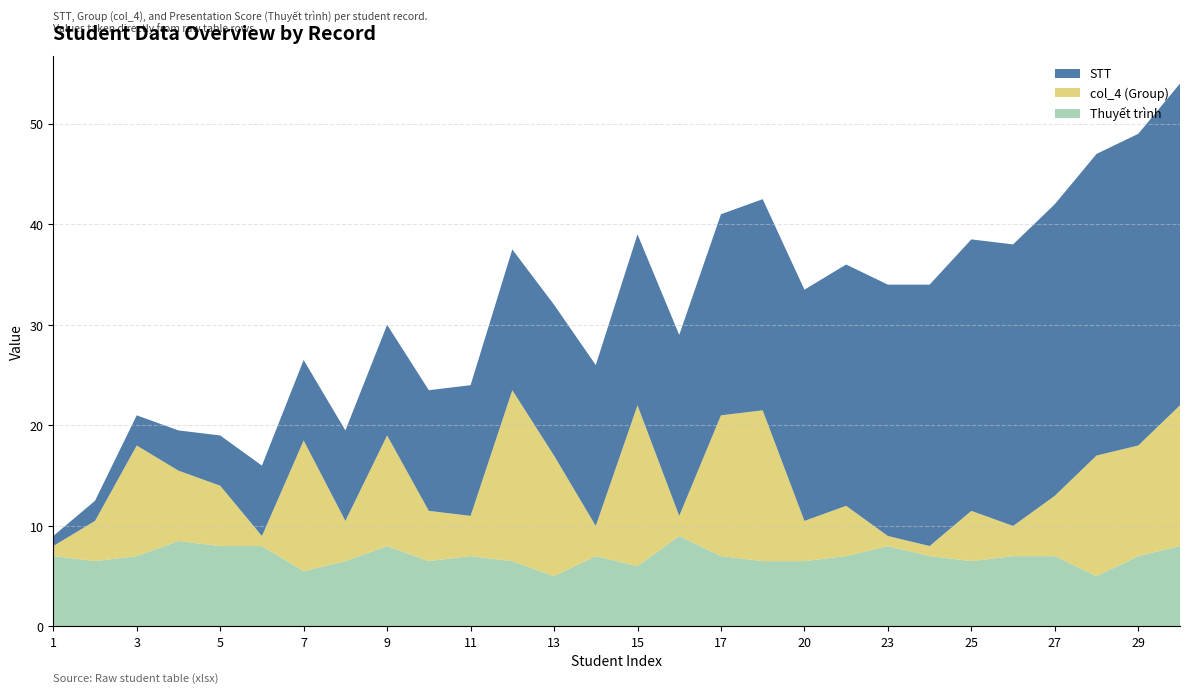

Reading left to right, extract all data points from this chart.

STT: 1=1.0	2=2.0	3=3.0	4=4.0	5=5.0	6=7.0	7=8.0	8=9.0	9=11.0	10=12.0	11=13.0	12=14.0	13=15.0	14=16.0	15=17.0	16=18.0	17=20.0	18=21.0	20=23.0	21=24.0	23=25.0	24=26.0	25=27.0	26=28.0	27=29.0	28=30.0	29=31.0	30=32.0
col_4 (Group): 1=1.0	2=4.0	3=11.0	4=7.0	5=6.0	6=1.0	7=13.0	8=4.0	9=11.0	10=5.0	11=4.0	12=17.0	13=12.0	14=3.0	15=16.0	16=2.0	17=14.0	18=15.0	20=4.0	21=5.0	23=1.0	24=1.0	25=5.0	26=3.0	27=6.0	28=12.0	29=11.0	30=14.0
Thuyết trình: 1=7.0	2=6.5	3=7.0	4=8.5	5=8.0	6=8.0	7=5.5	8=6.5	9=8.0	10=6.5	11=7.0	12=6.5	13=5.0	14=7.0	15=6.0	16=9.0	17=7.0	18=6.5	20=6.5	21=7.0	23=8.0	24=7.0	25=6.5	26=7.0	27=7.0	28=5.0	29=7.0	30=8.0